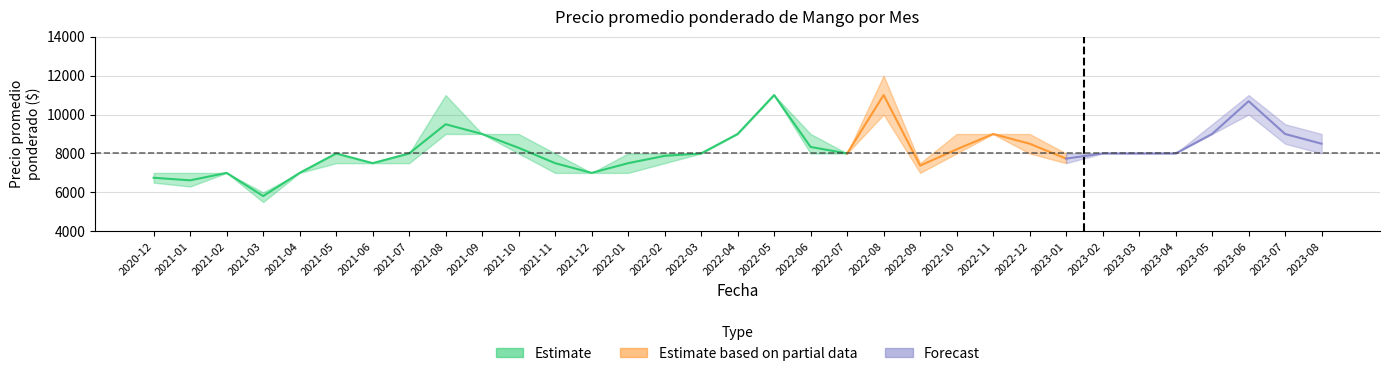

Reading left to right, extract all data points from this chart.

Precio promedio ponderado: 6750	6618	7000	5809	7000	8000	7500	8000	9500	9000	8288	7500	7000	7500	7875	8000	9000	11000	8333	8000	11000	7375	8210	9000	8500	7734	8000	8000	8000	9000	10686	9000	8500
Precio minimo: 6500	6300	7000	5500	7000	7500	7500	7500	9000	9000	8000	7000	7000	7000	7500	8000	9000	11000	8000	8000	10000	7000	8000	9000	8000	7500	8000	8000	8000	9000	10000	8500	8000
Precio maximo: 7000	7000	7000	6000	7000	8000	7500	8000	11000	9000	9000	8000	7000	8000	8000	8000	9000	11000	9000	8000	12000	7500	9000	9000	9000	8000	8000	8000	8000	9500	11000	9500	9000